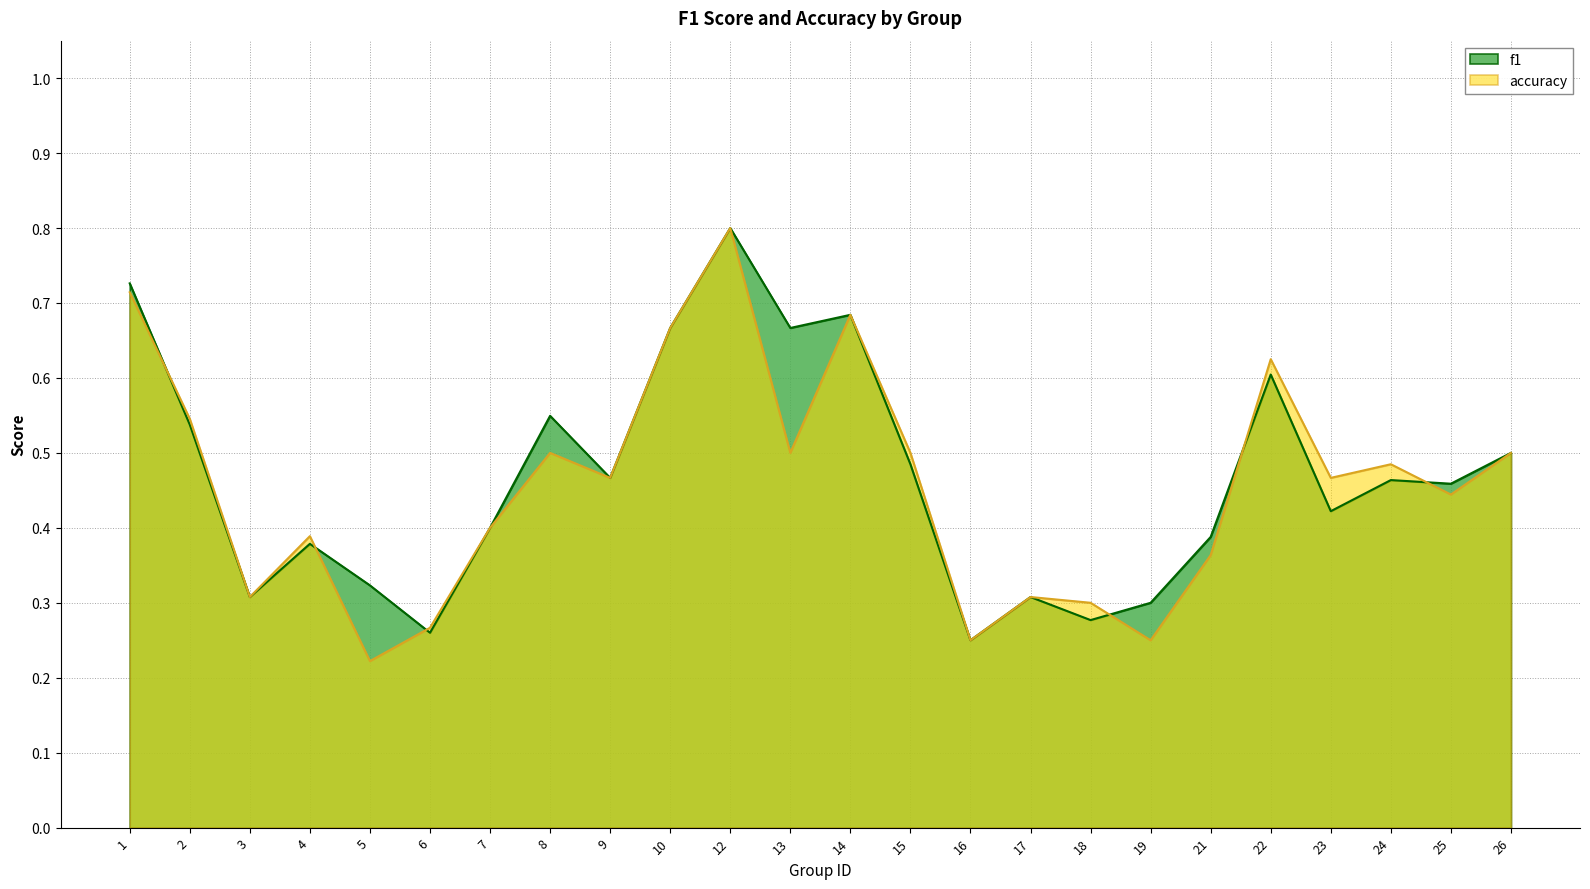

Between 13 and 15, which series saw the biggest shift?

f1